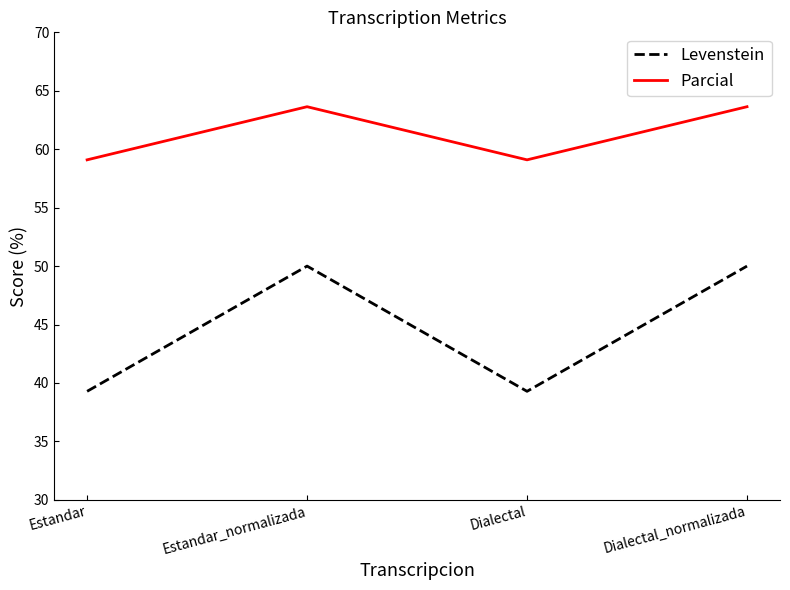

How many lines are shown in the chart?

2